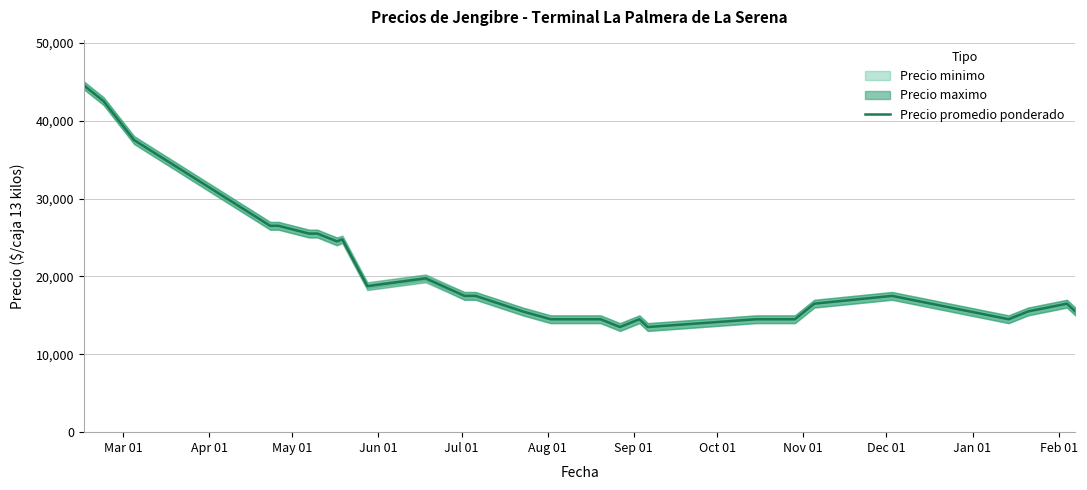

Reading left to right, list all the values displayed in this chart.

44500	42500	37500	26500	26500	25500	25500	24500	24750	18750	19750	17500	17500	15500	14500	14500	14500	14500	14500	14500	14500	13500	14500	13500	14500	14500	16500	17500	14500	15500	16500	15500